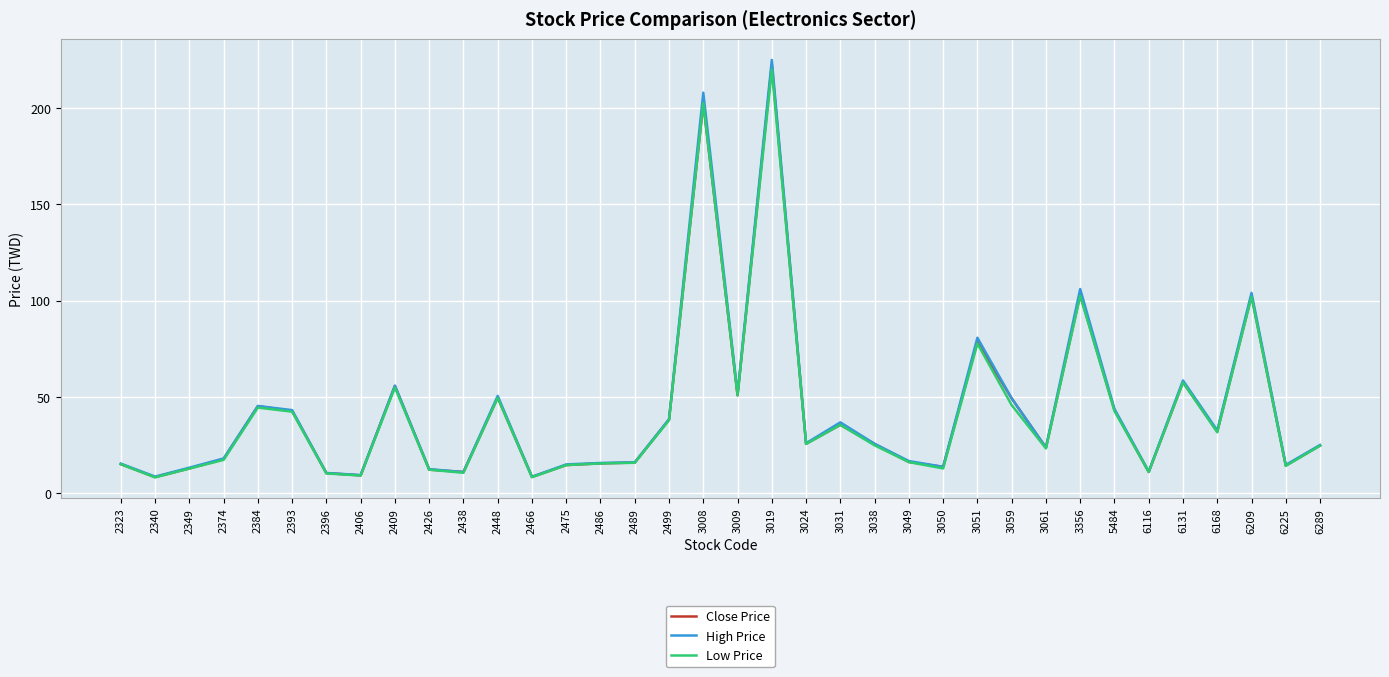

The value of Low Price at 2448 is 13.6. True or false?

False